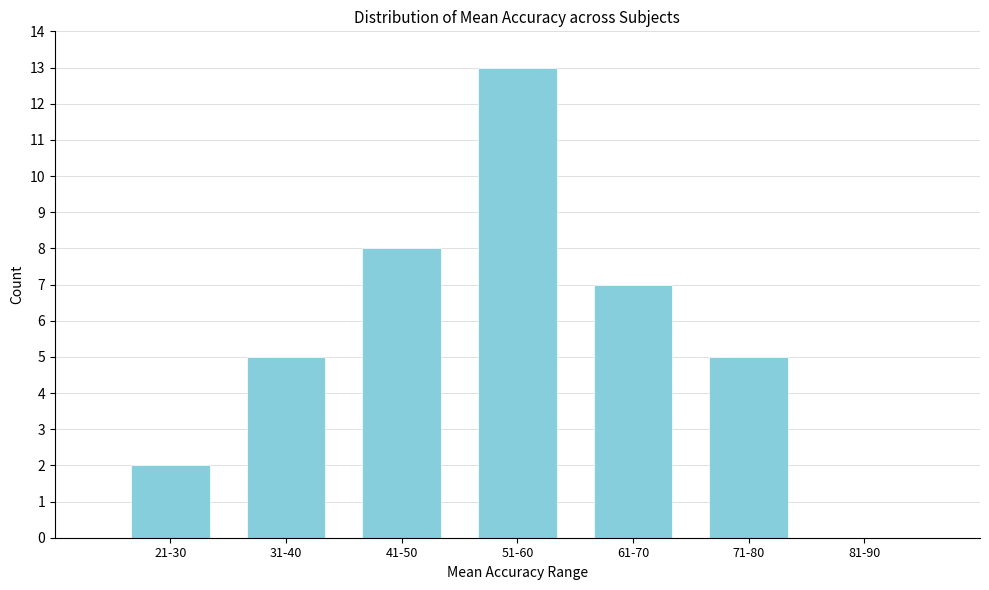

What is the sum of all values?

40